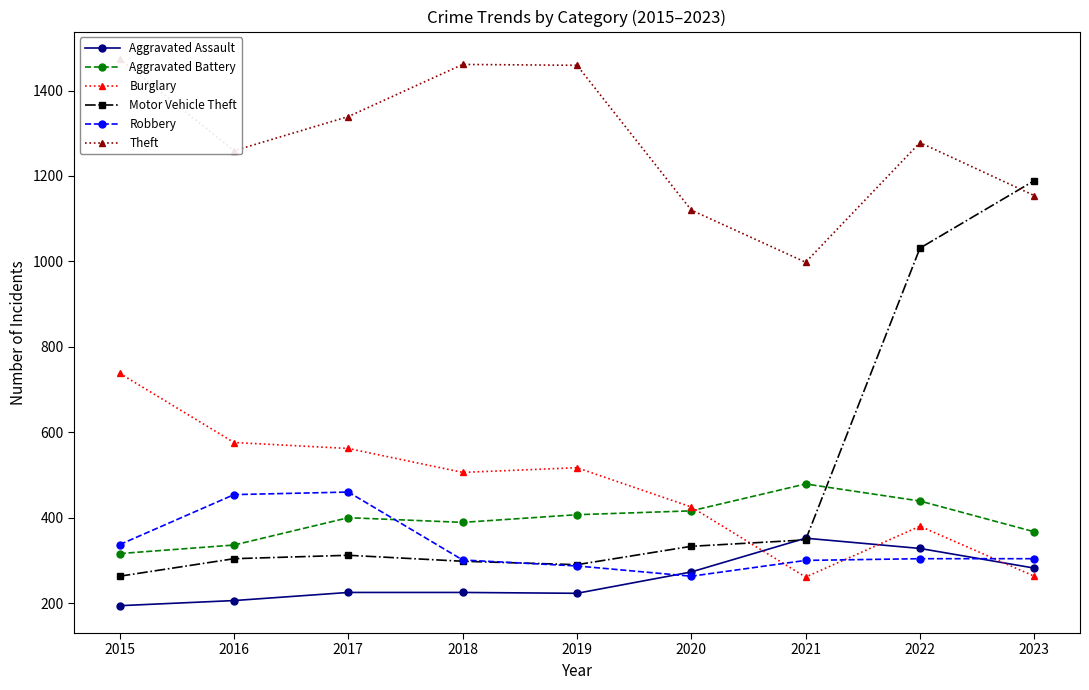

Which series has the widest spread of values?

Motor Vehicle Theft